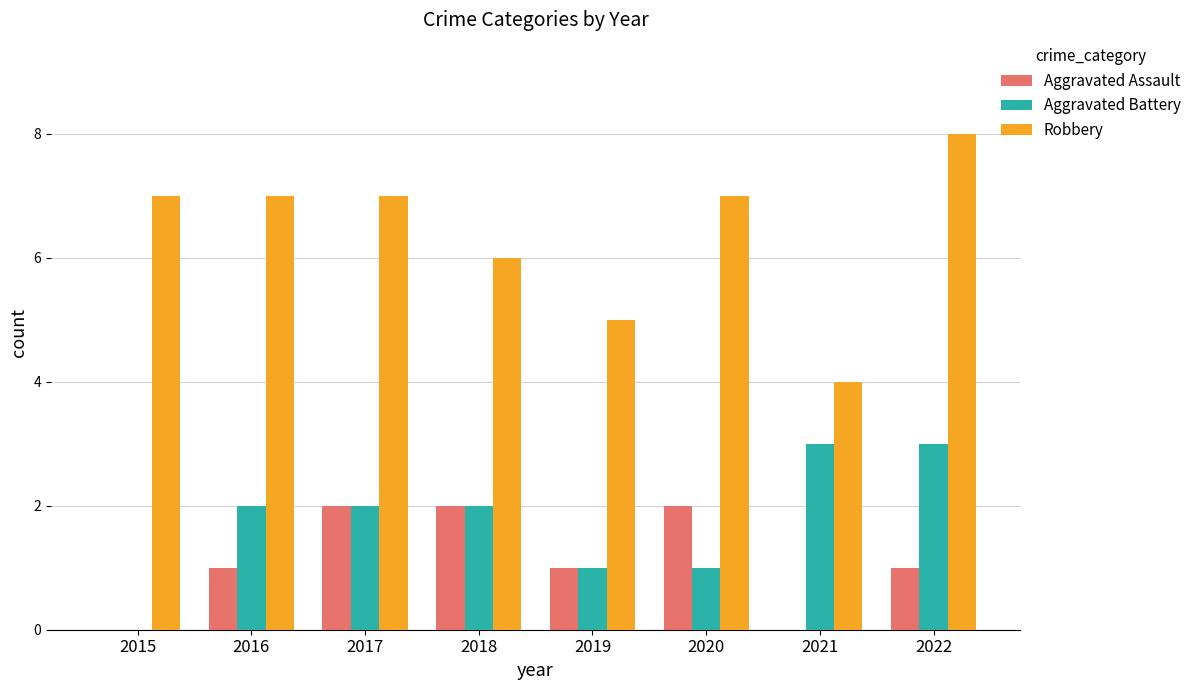

Reading left to right, transcribe all the data shown in this chart.

Aggravated Assault: 0	1	2	2	1	2	0	1
Aggravated Battery: 0	2	2	2	1	1	3	3
Robbery: 7	7	7	6	5	7	4	8